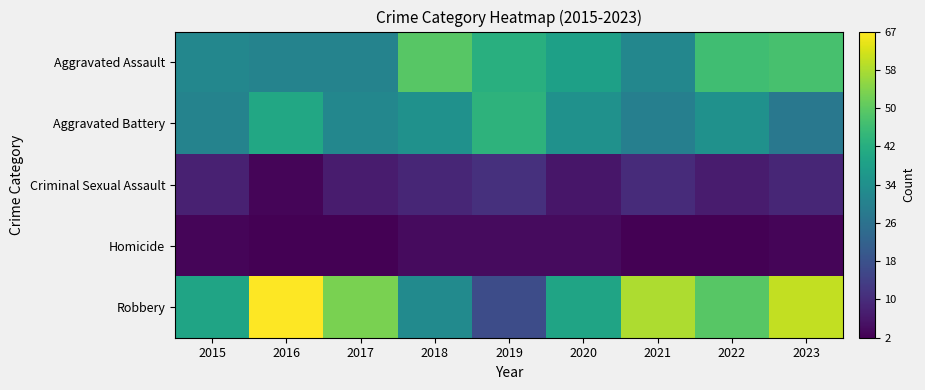

Which series has the widest spread of values?

Robbery